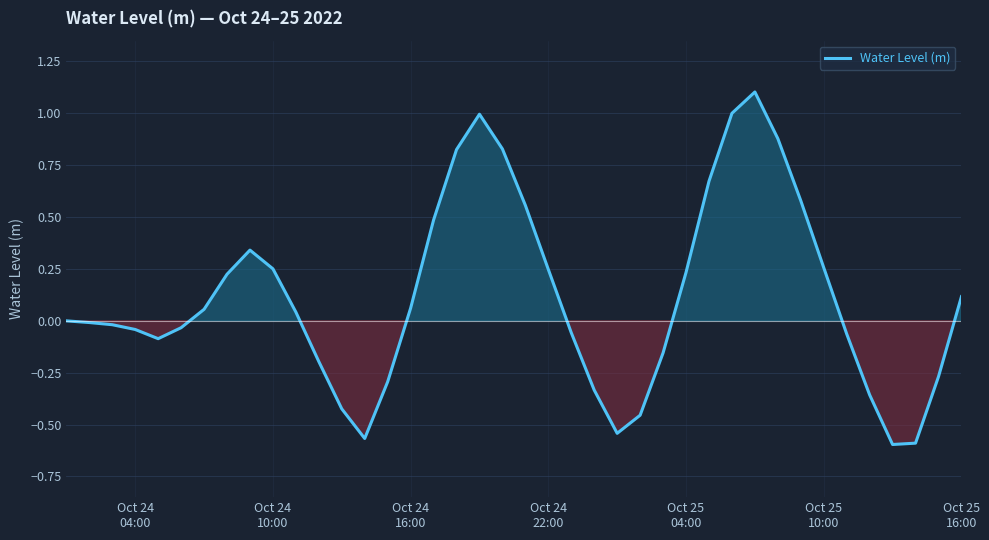

What is the difference between the maximum and minimum values?

1.7